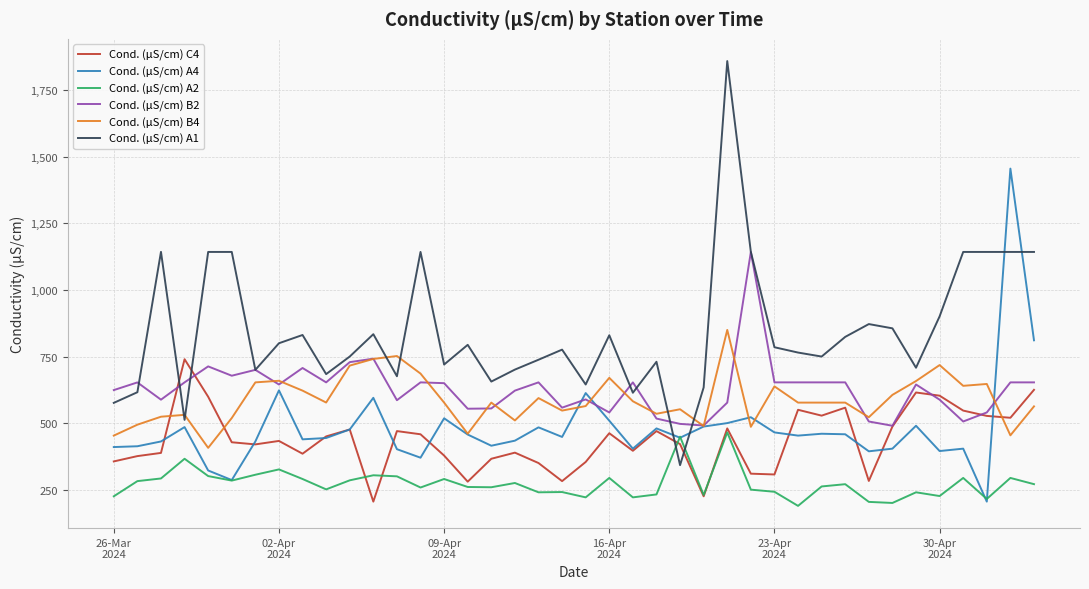

True or false: Cond. (µS/cm) B2 and Cond. (µS/cm) A2 cross at least once.

False